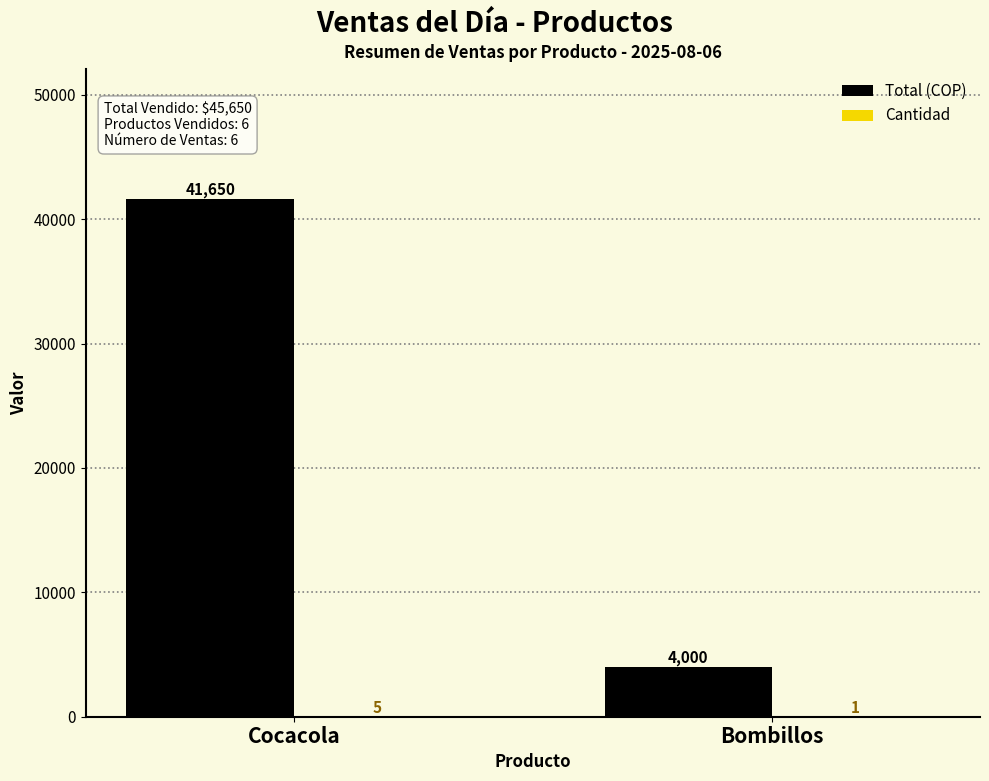

Are the bars grouped side by side (vs. stacked)?

Yes